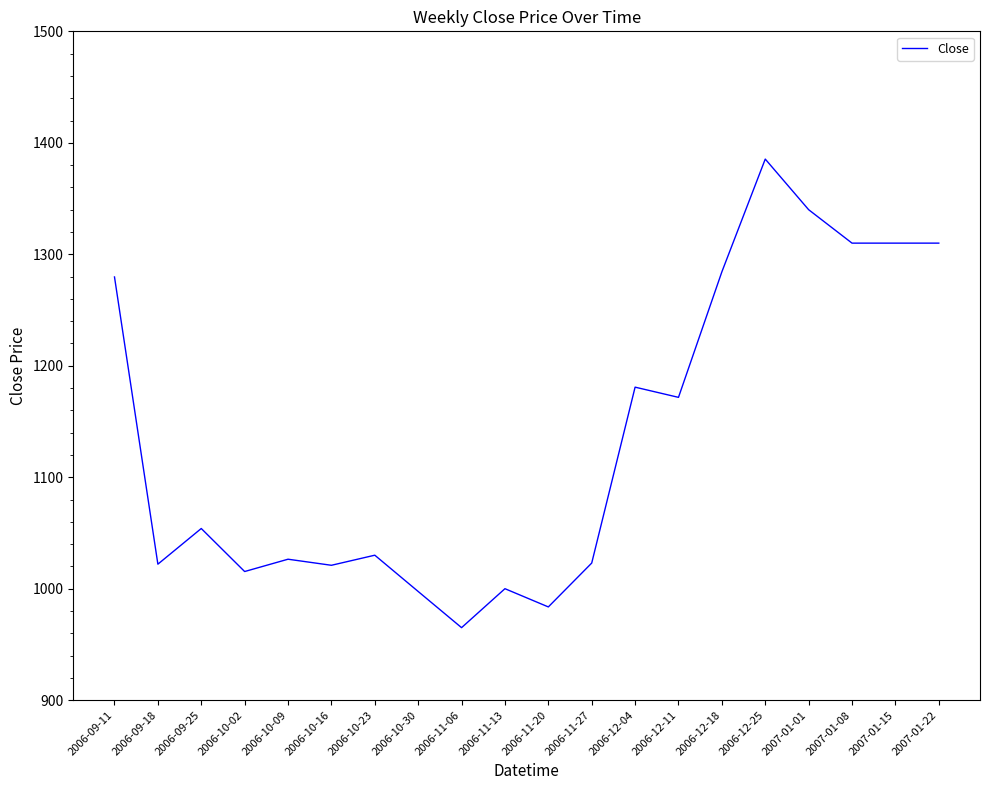

What value does the data have at 2006-11-20?

983.7